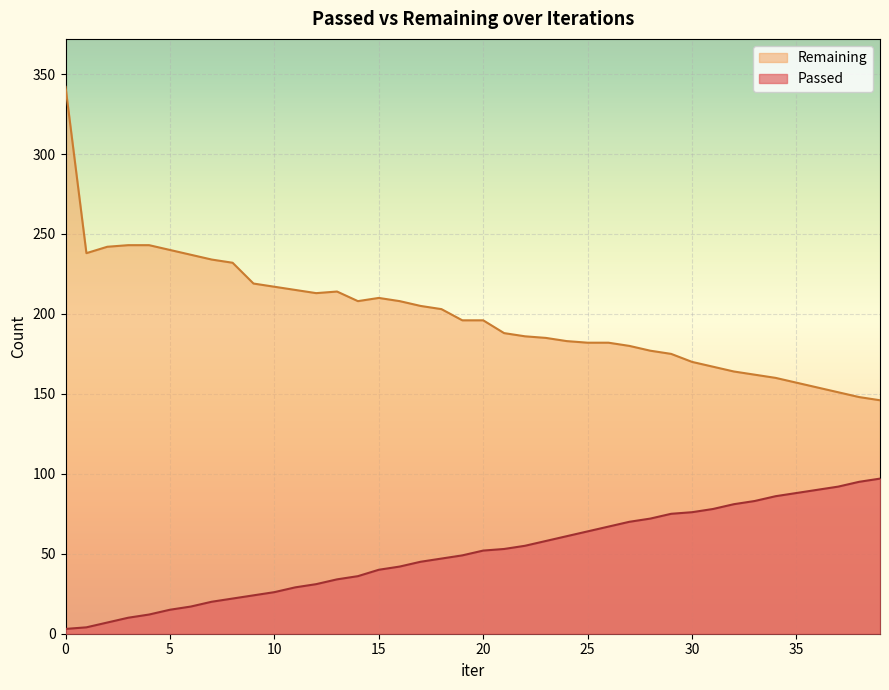

Is the value of Passed at 30 greater than the value of Remaining at 37?

No